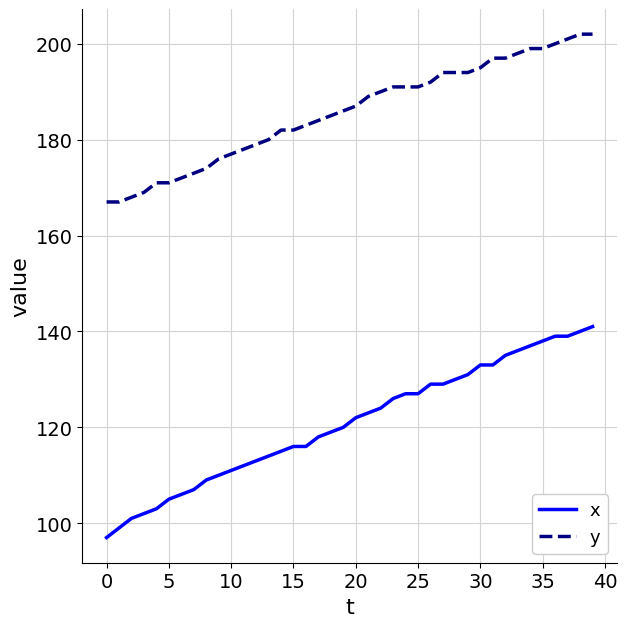

Which series has the widest spread of values?

x